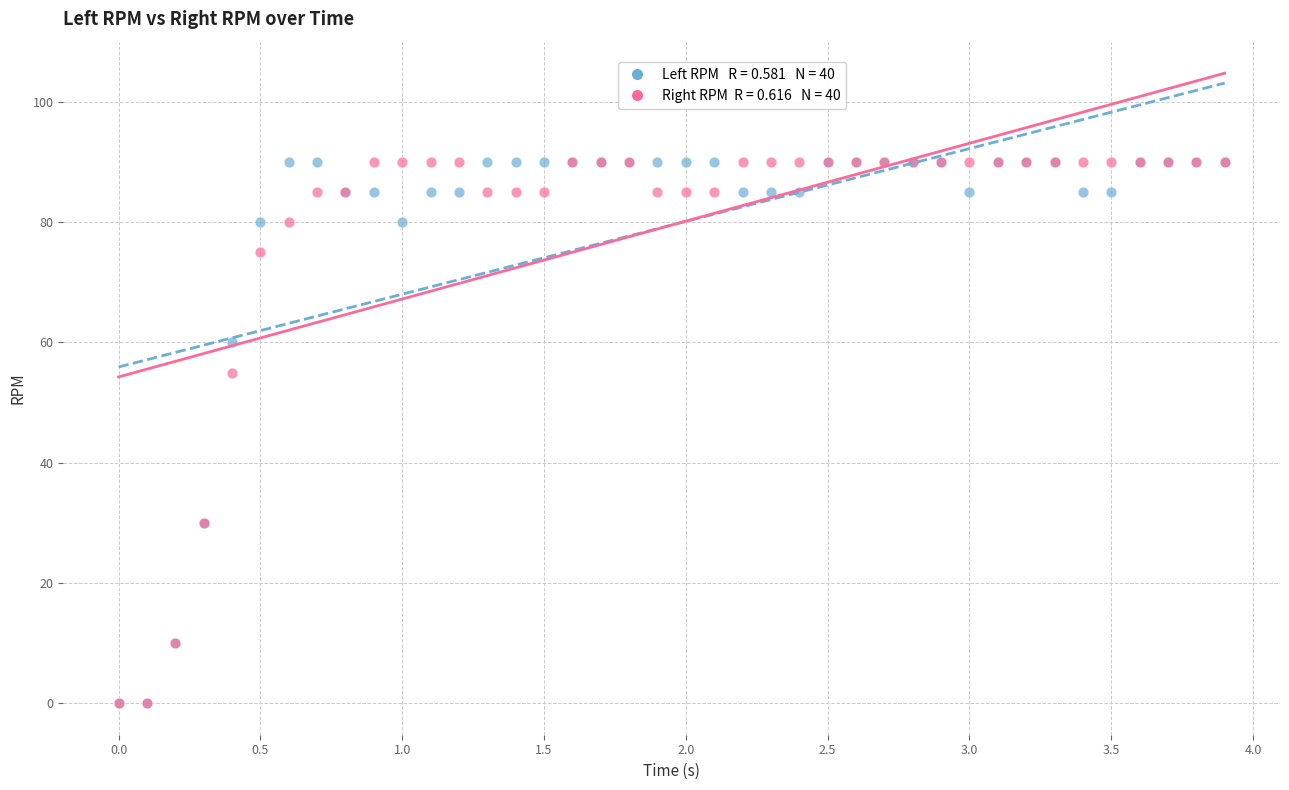

Across all series, what Y value is closest to 45?

55.0